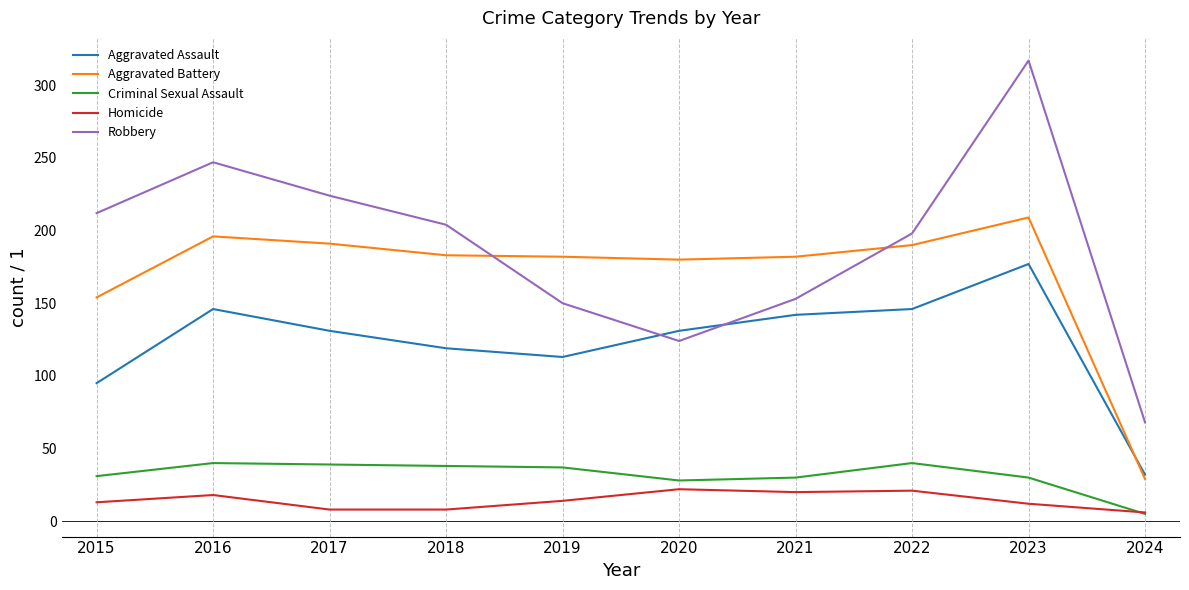

What is the difference between the maximum and minimum values in the Robbery series?

249